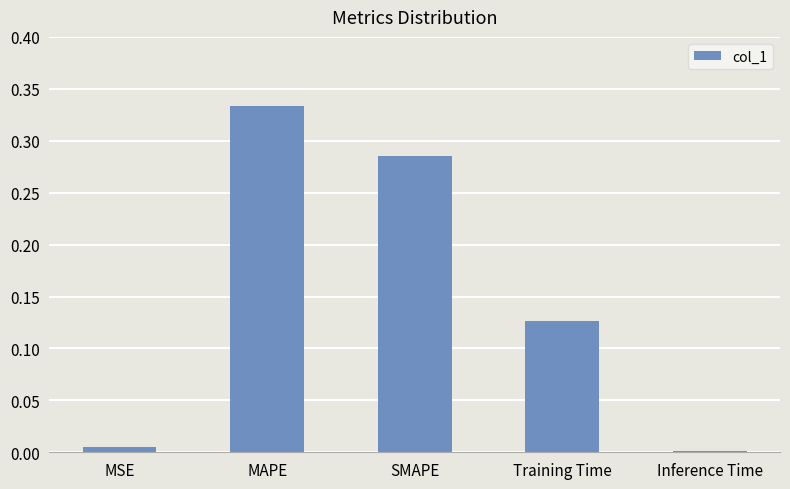

True or false: the data shows 0.0 at Inference Time.

True